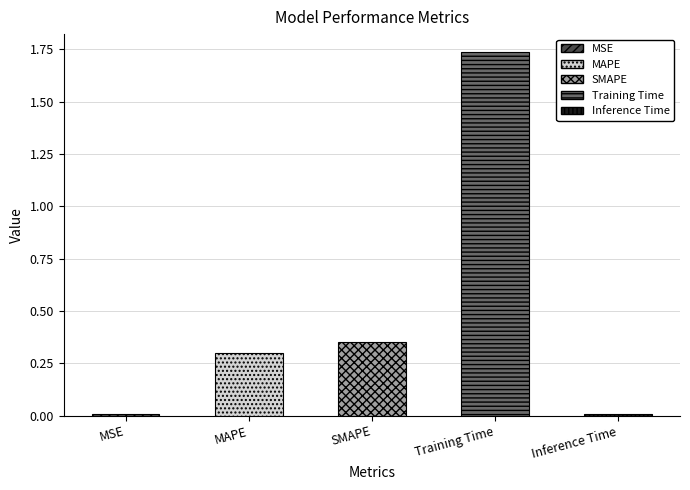

What is the sum of the values at Training Time and MSE?

1.7